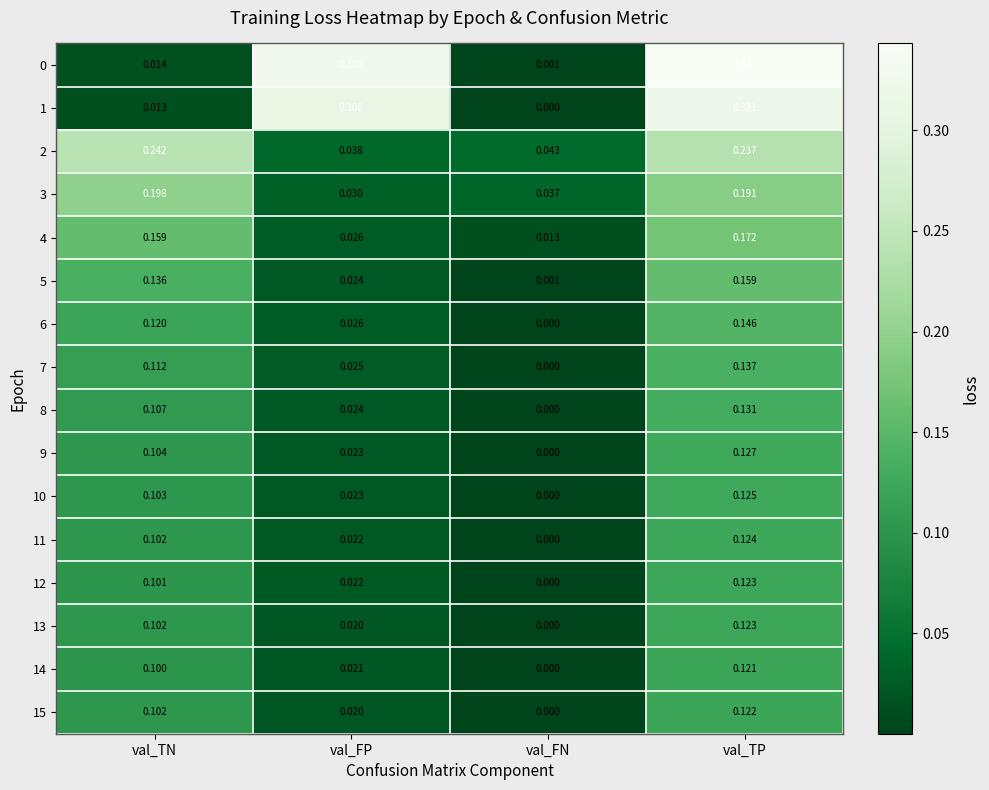

At which category is the sum across all series the highest?

val_TP